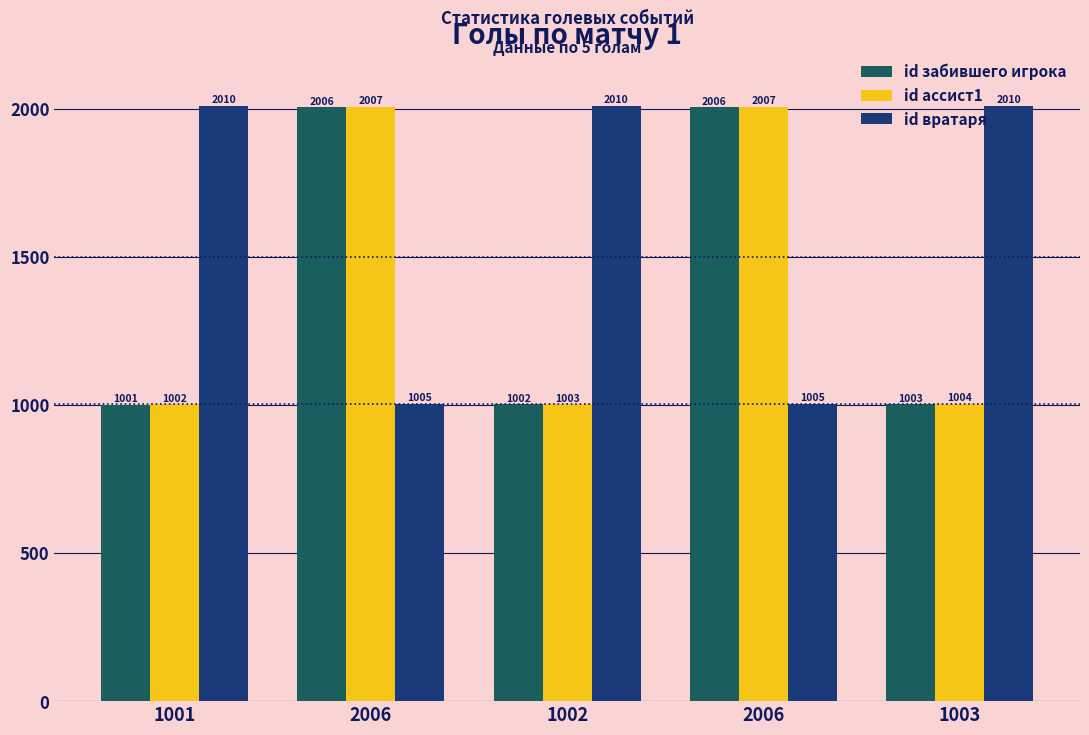

Count the number of categories in the chart.

5